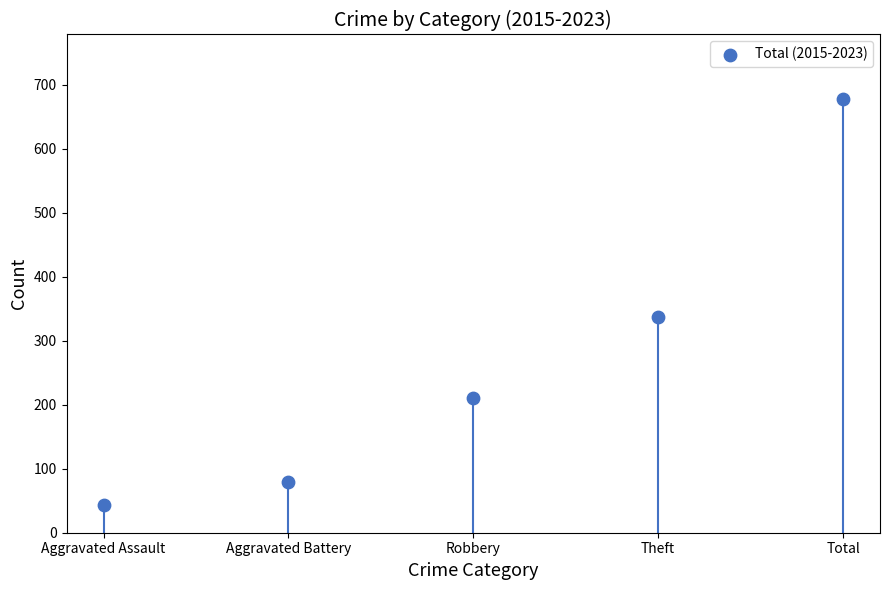

What is the average Y value?

269